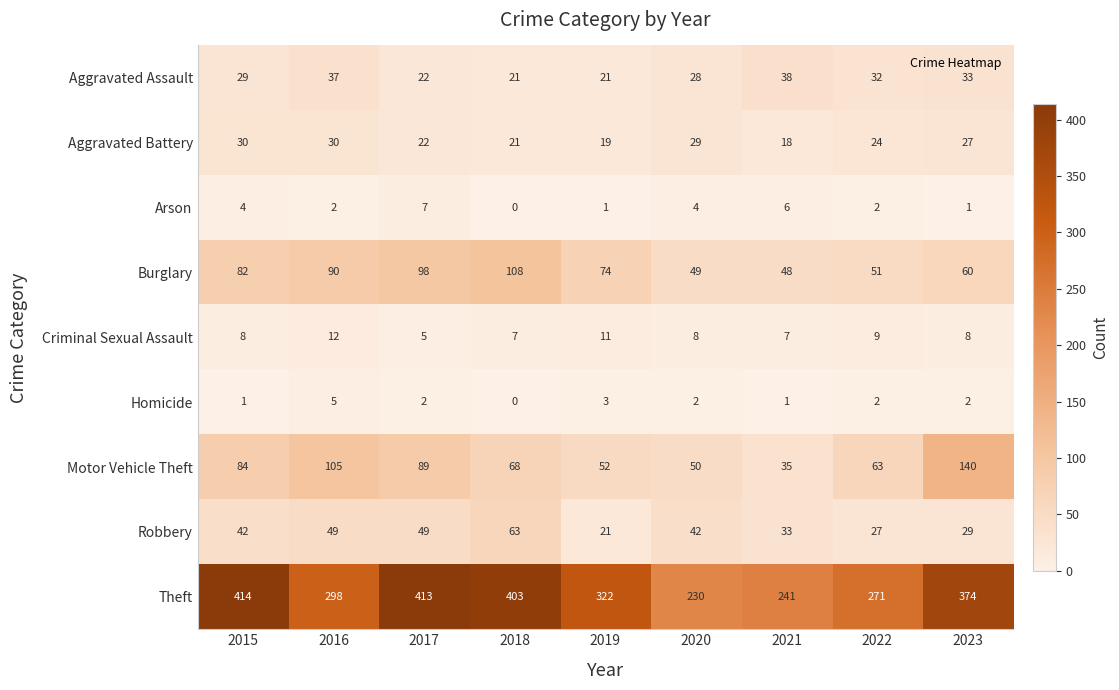

The value of Burglary at 2017 is 66. True or false?

False